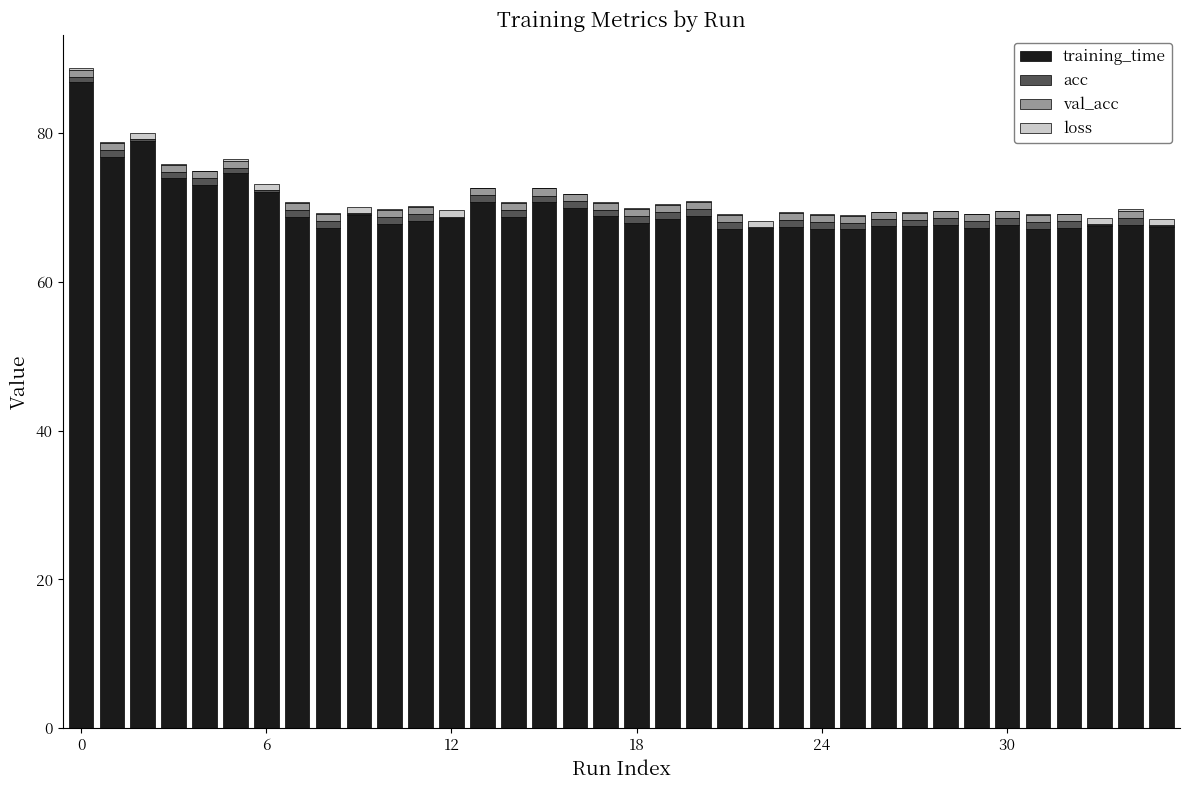

Does the chart contain stacked bars?

Yes